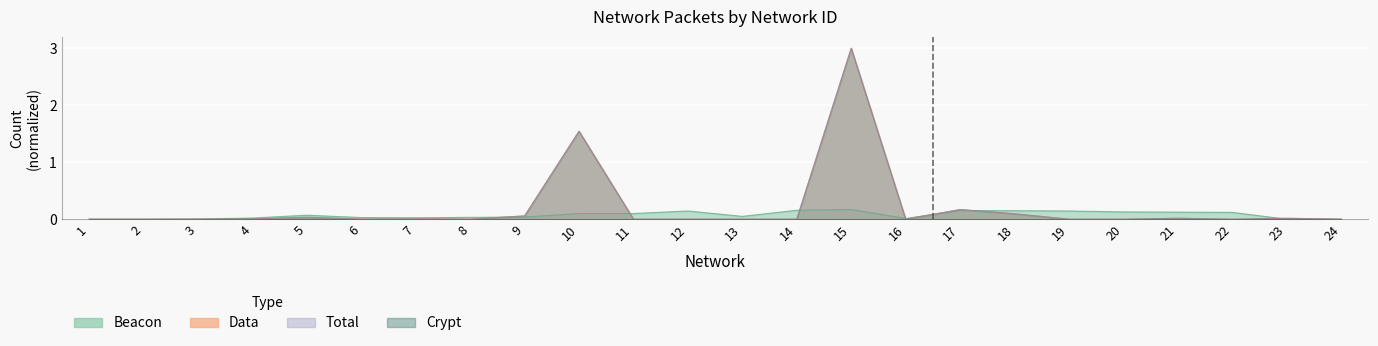

What is the highest value of the Data series?

3.0